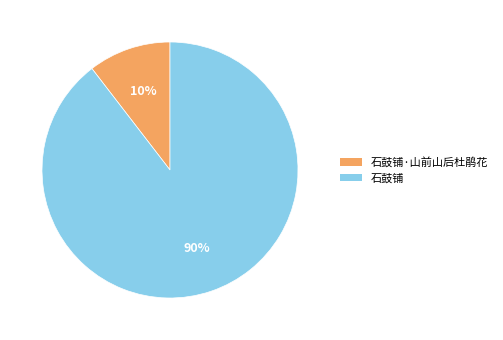

Which category has the biggest portion of the pie?

石鼓铺